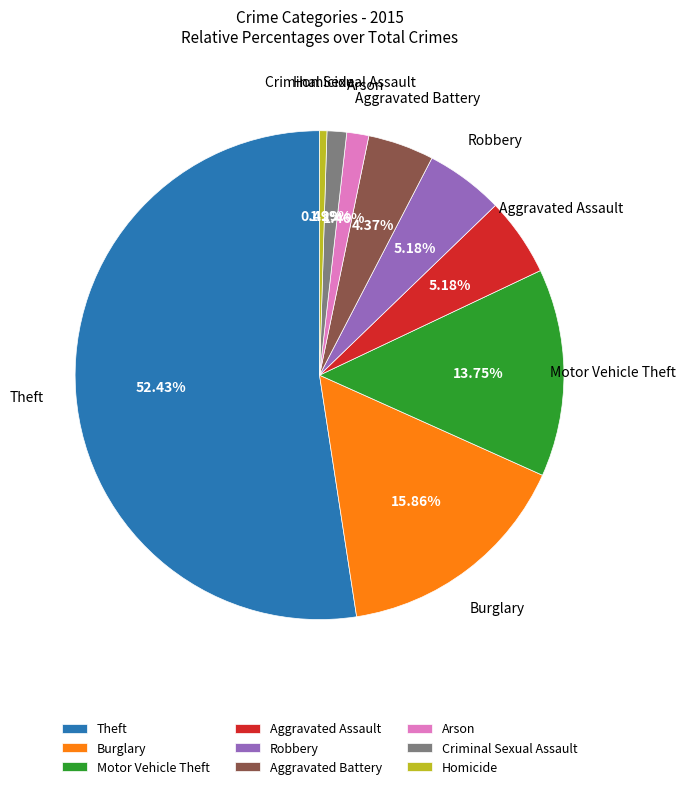

Which category has the smallest portion of the pie?

Homicide